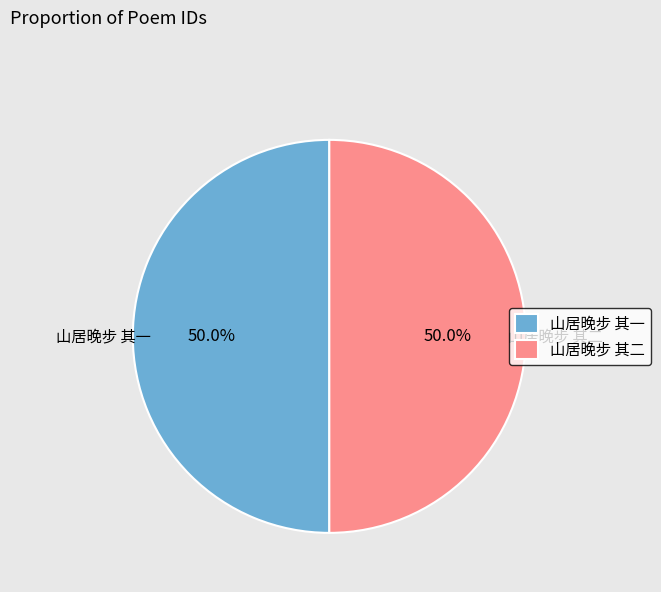

To the nearest percent, what percentage of the pie is 山居晚步 其二?

50%